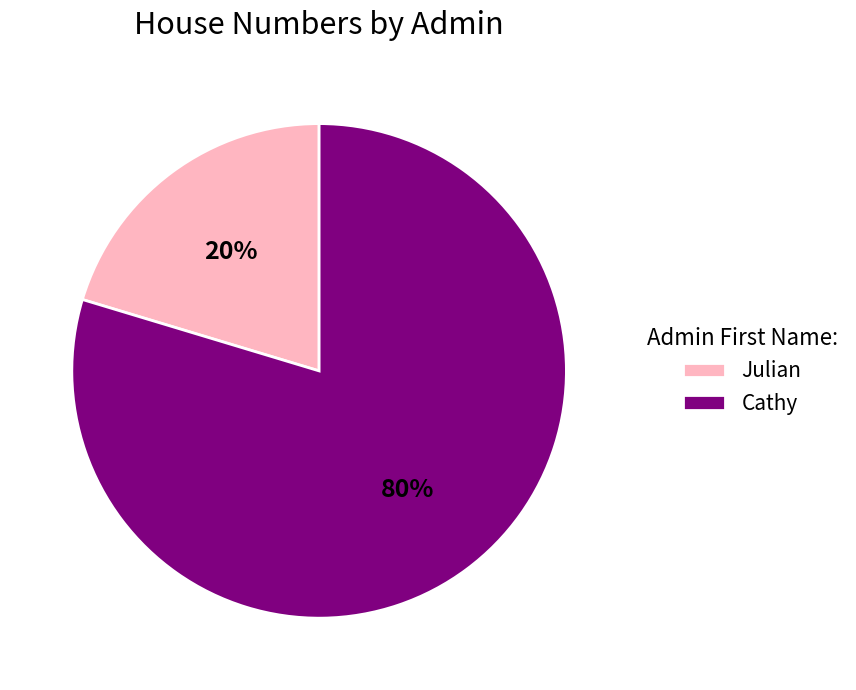

Between Cathy and Julian, which is larger?

Cathy